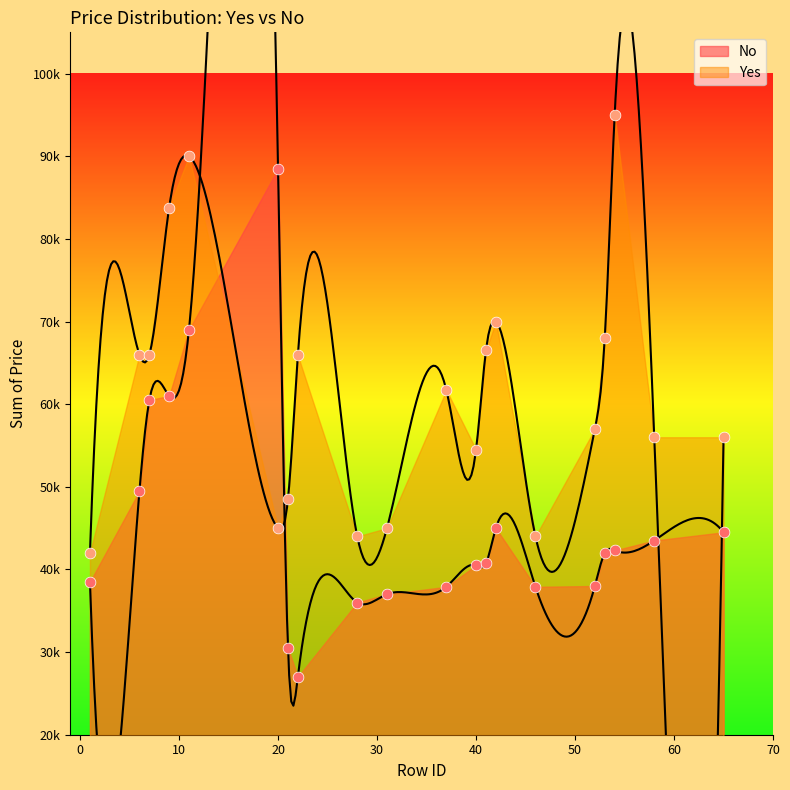

At which category is the sum across all series the highest?

11